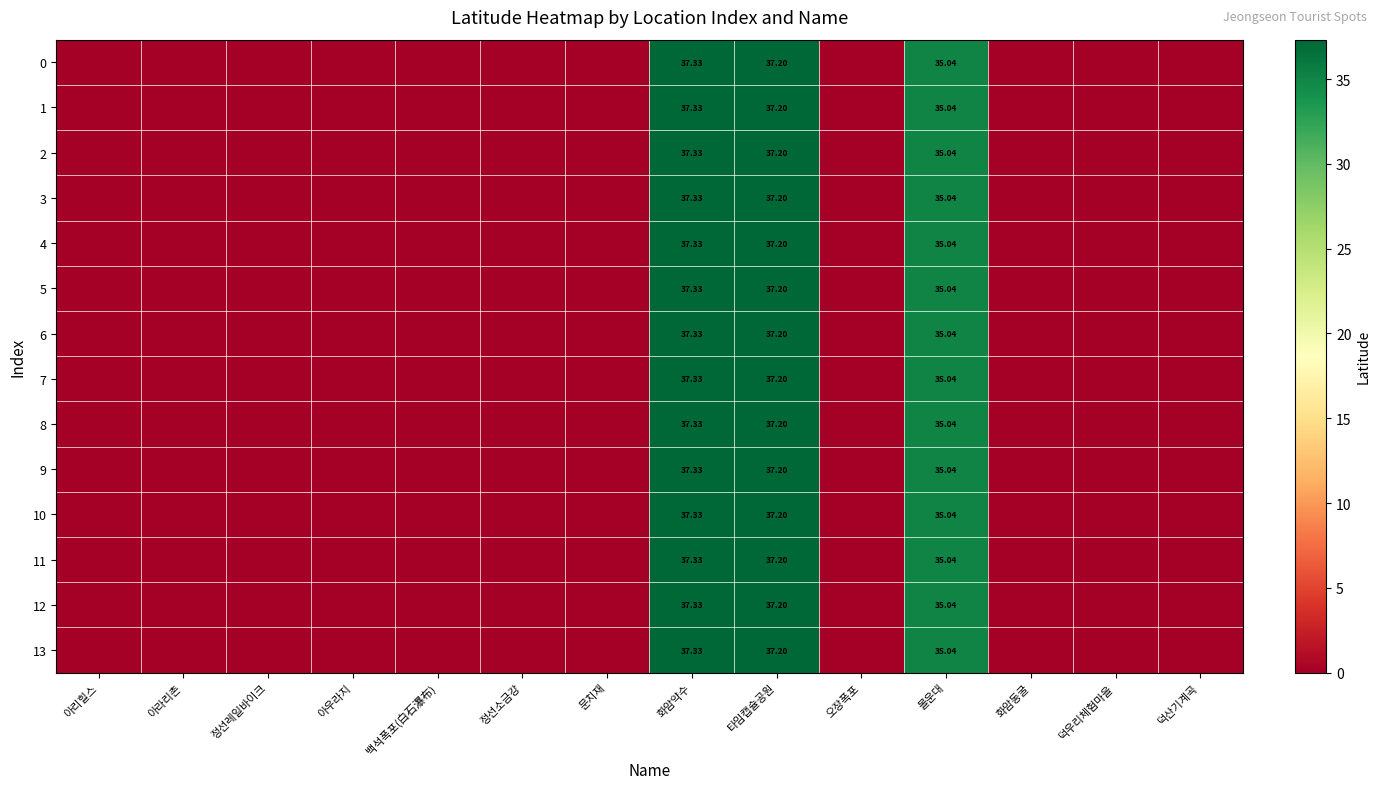

What is the difference between the second highest and second lowest values in the 10 series?

37.2